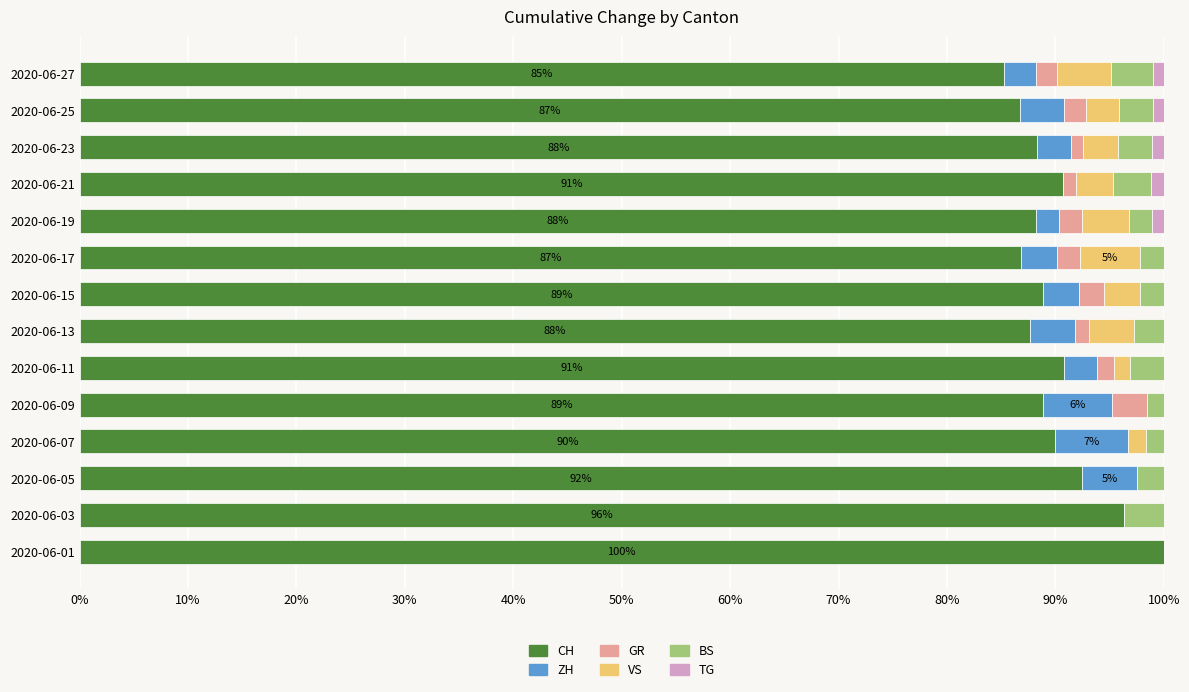

What is the total value across all series at 2020-06-17?

100.0